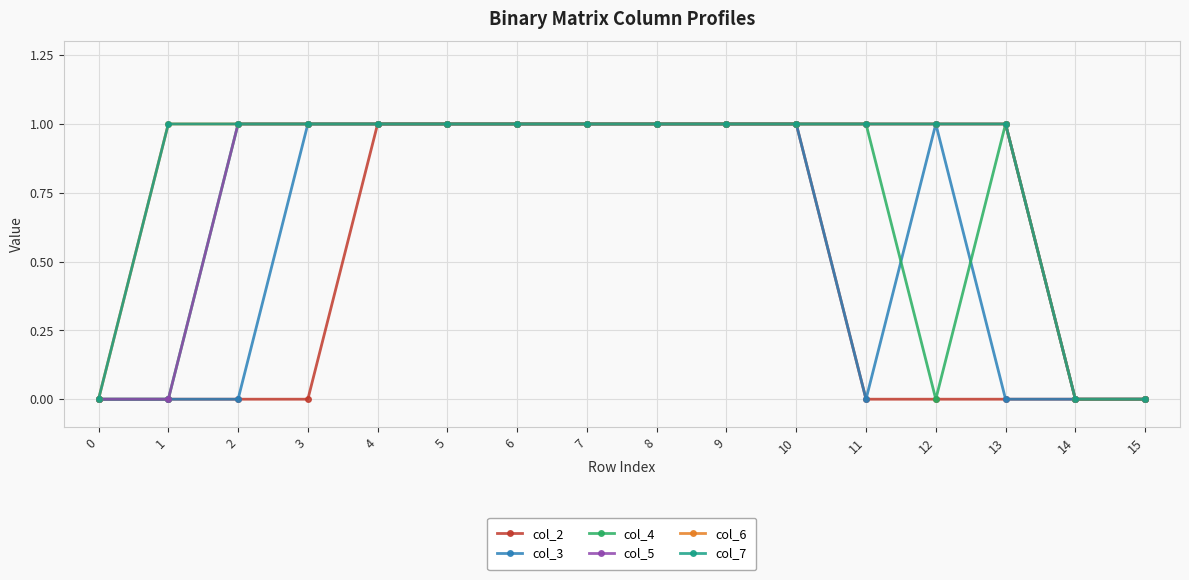

Does the chart have visible grid lines?

Yes